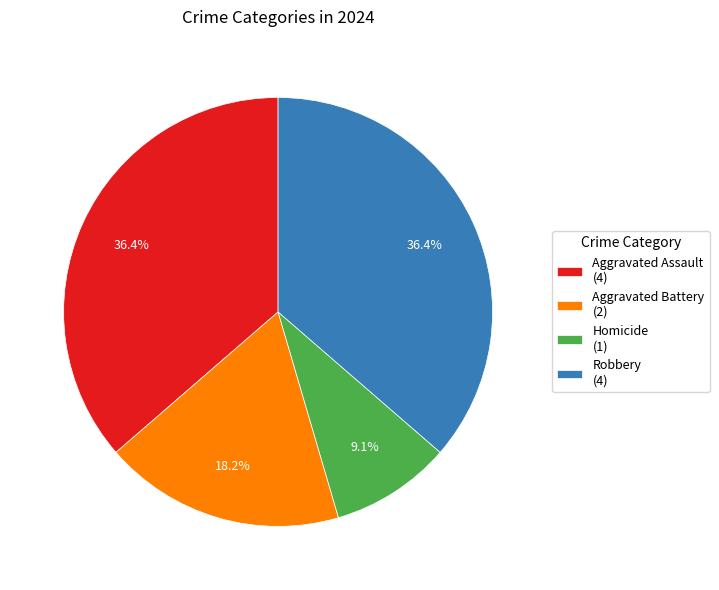

Does Aggravated Battery (2) account for over 50% of the chart?

No